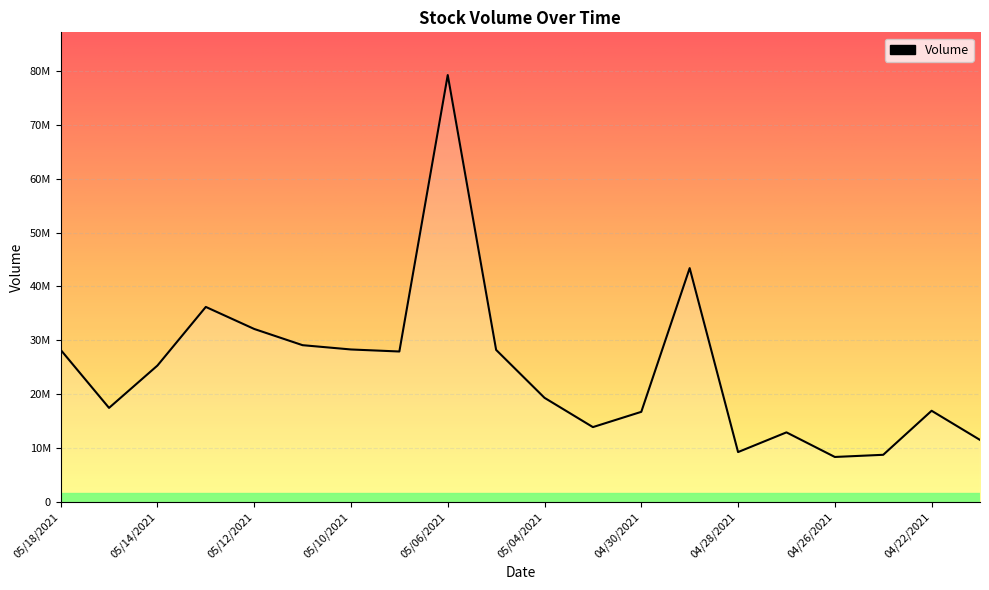

List the labels in order of value, largest first.

05/06/2021, 04/29/2021, 05/13/2021, 05/12/2021, 05/11/2021, 05/10/2021, 05/18/2021, 05/05/2021, 05/07/2021, 05/14/2021, 05/04/2021, 05/17/2021, 04/22/2021, 04/30/2021, 05/03/2021, 04/27/2021, 04/21/2021, 04/28/2021, 04/23/2021, 04/26/2021